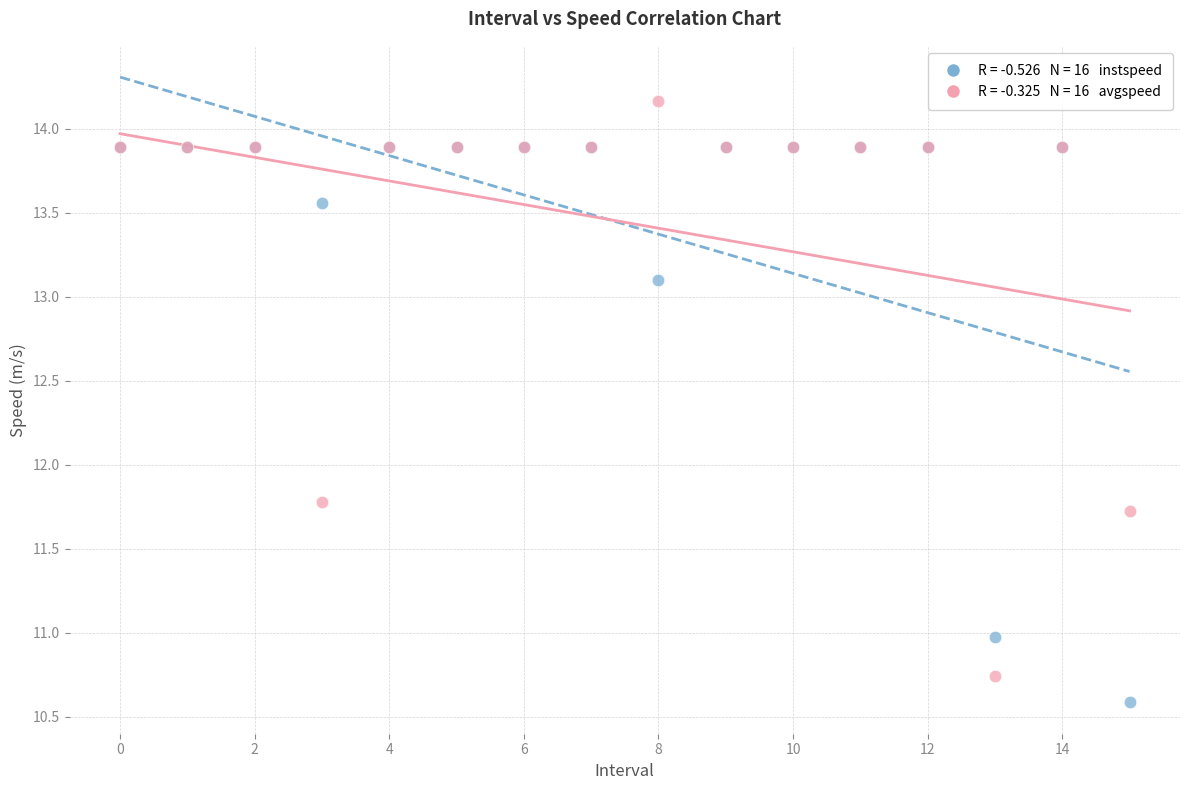

Across all series, what Y value is closest to 12?

11.8